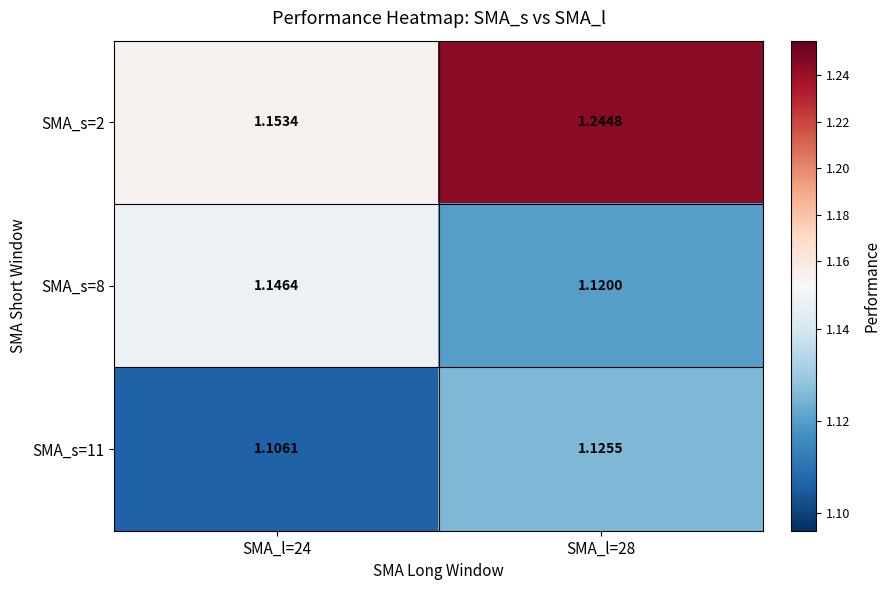

Which series has the largest total across all categories?

SMA_s=2